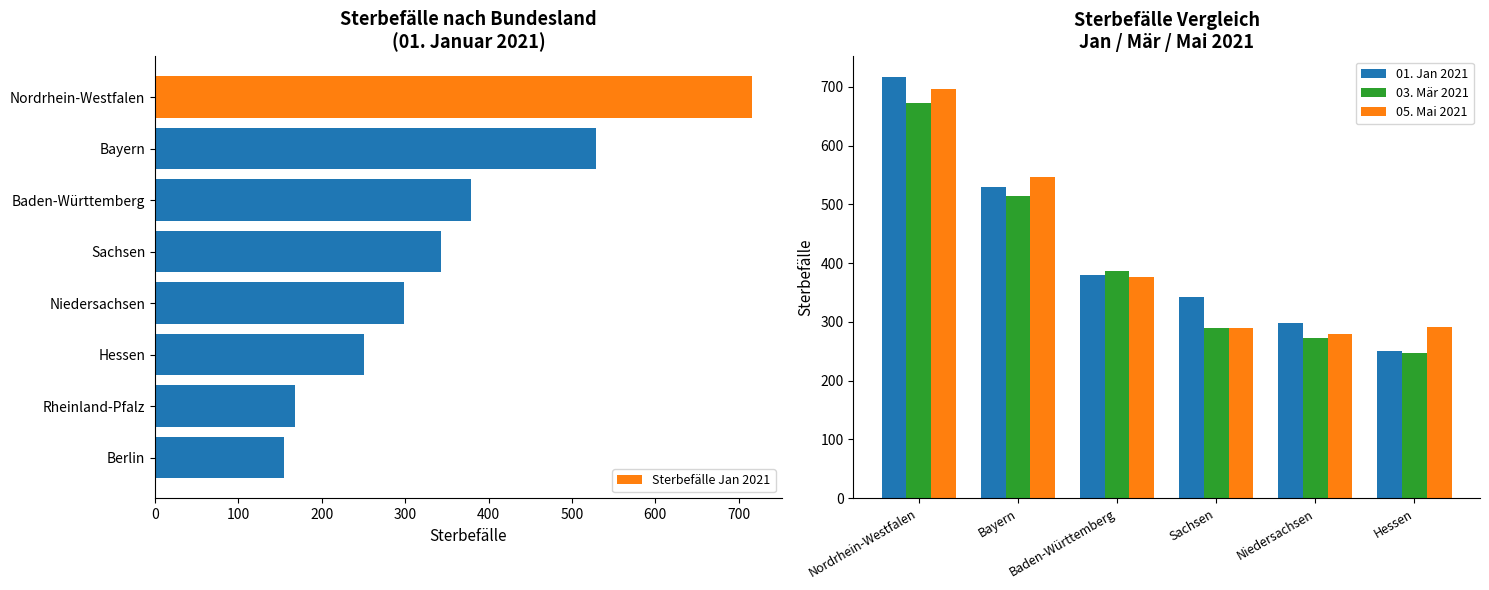

What is the label of the 9th bar from the right?

Baden-Württemberg